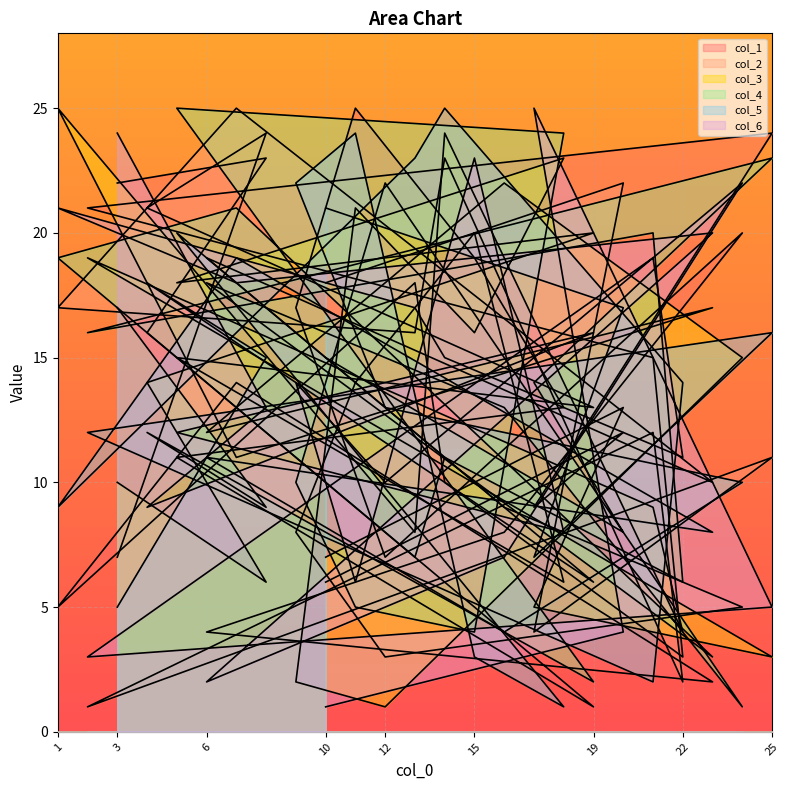

Where do col_1 and col_3 first cross each other?

20 and 17